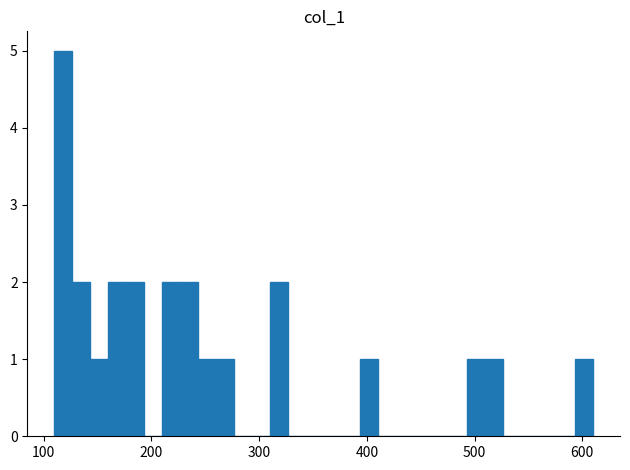

Read against the x-axis, roughly where is the centre of the tallest bar?

120